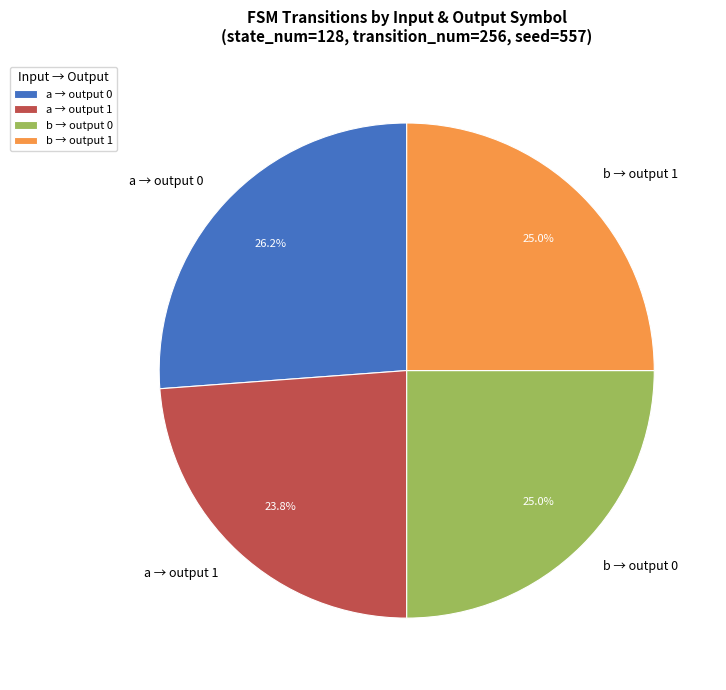

What percentage is NOT represented by b → output 0?

75.0%